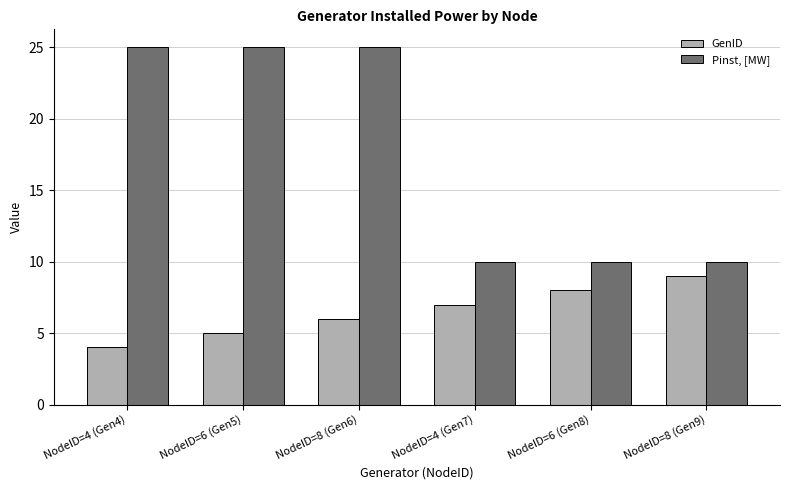

What is the sum of all GenID values?

39